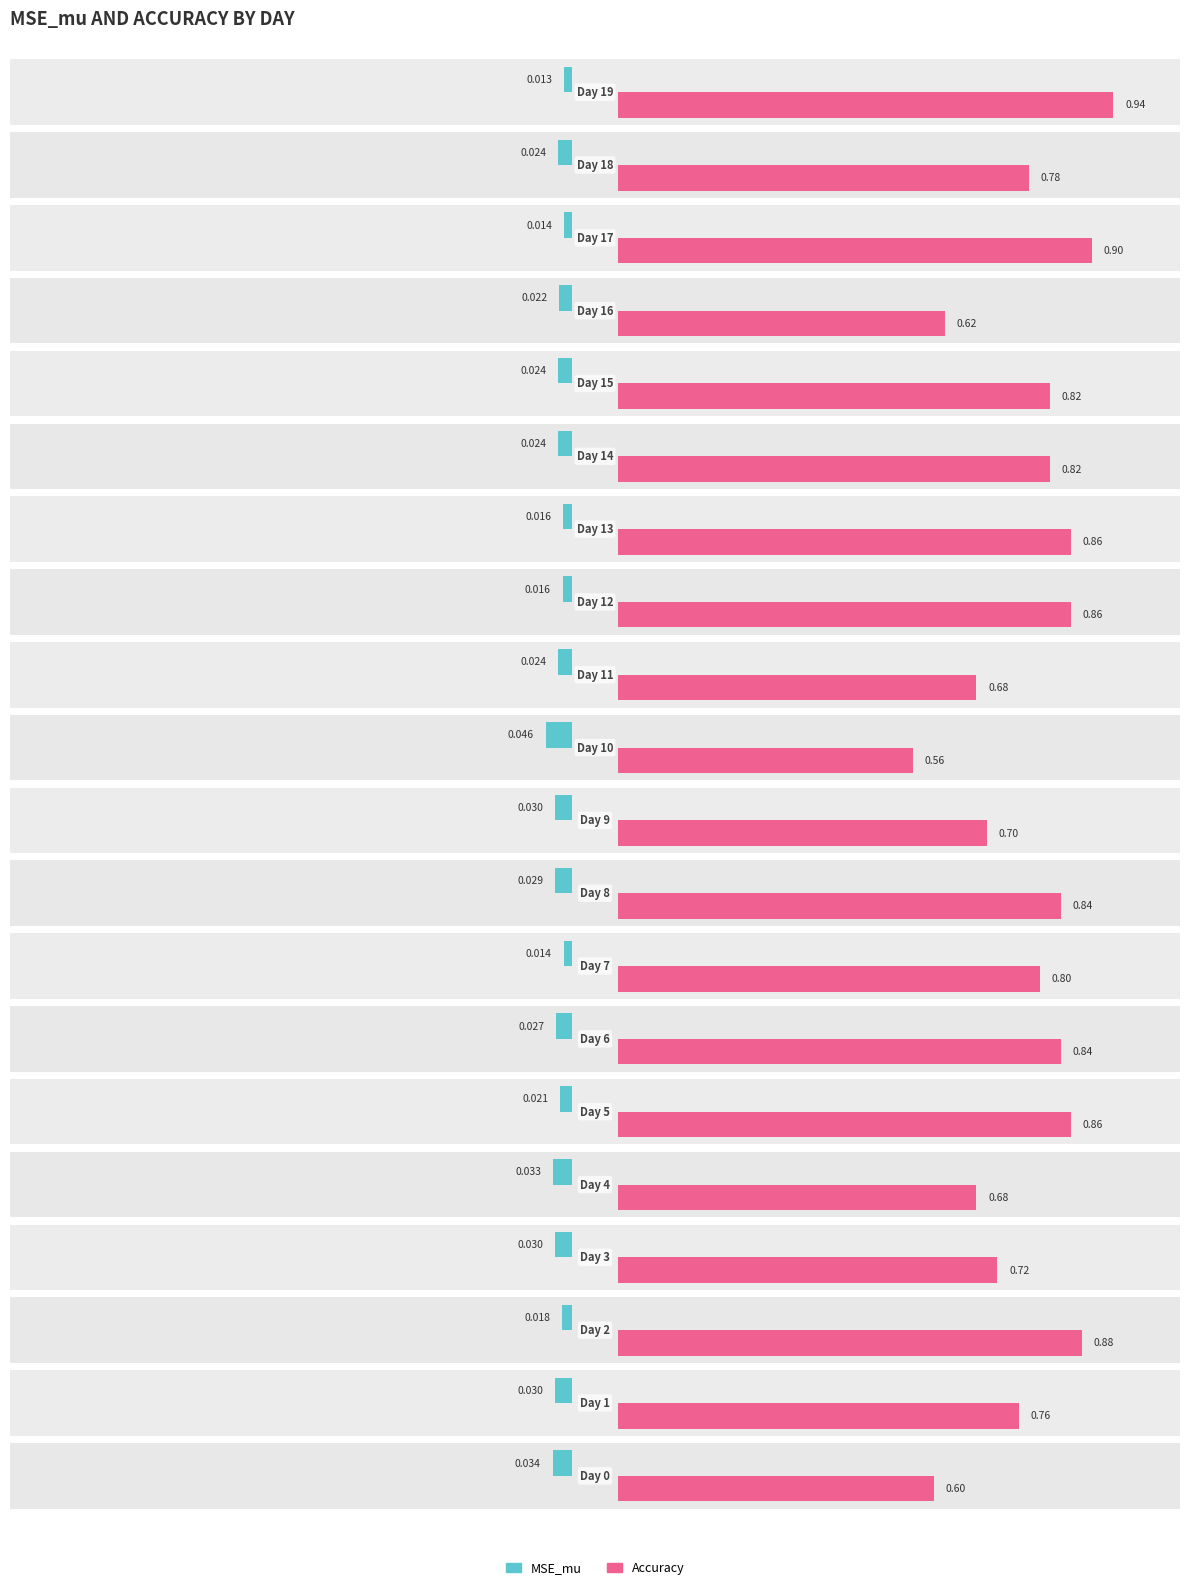

Between Day 9 and Day 10, which series saw the biggest shift?

Accuracy